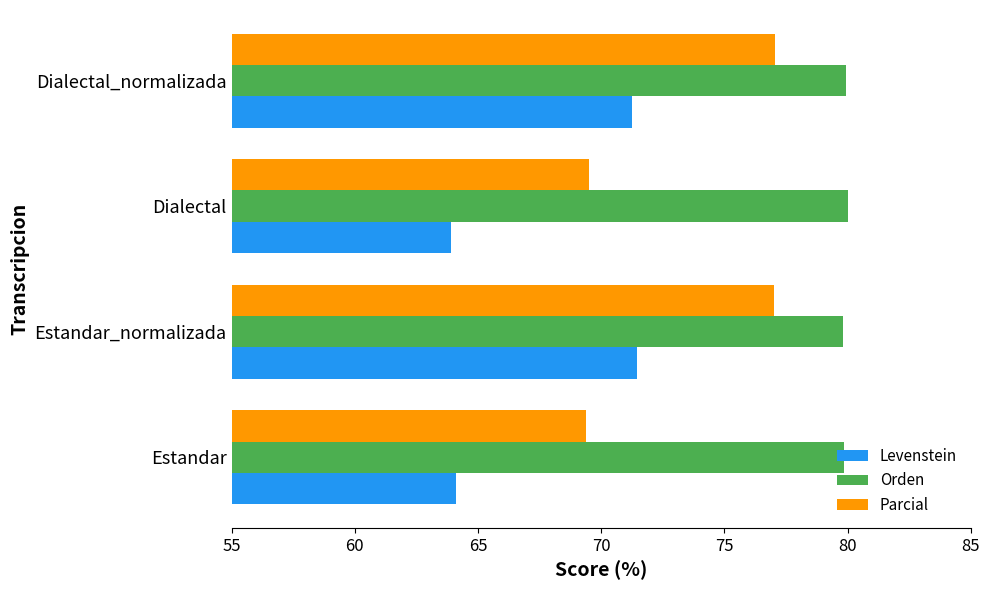

How many data points in Parcial are above 77?

2